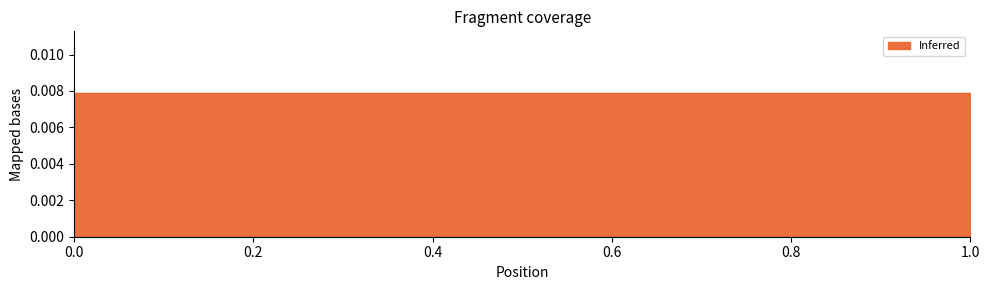

Does the chart have visible grid lines?

No